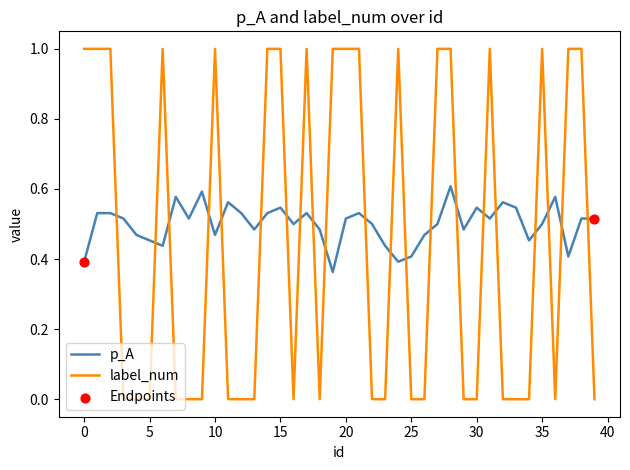

Which series has the largest total across all categories?

p_A